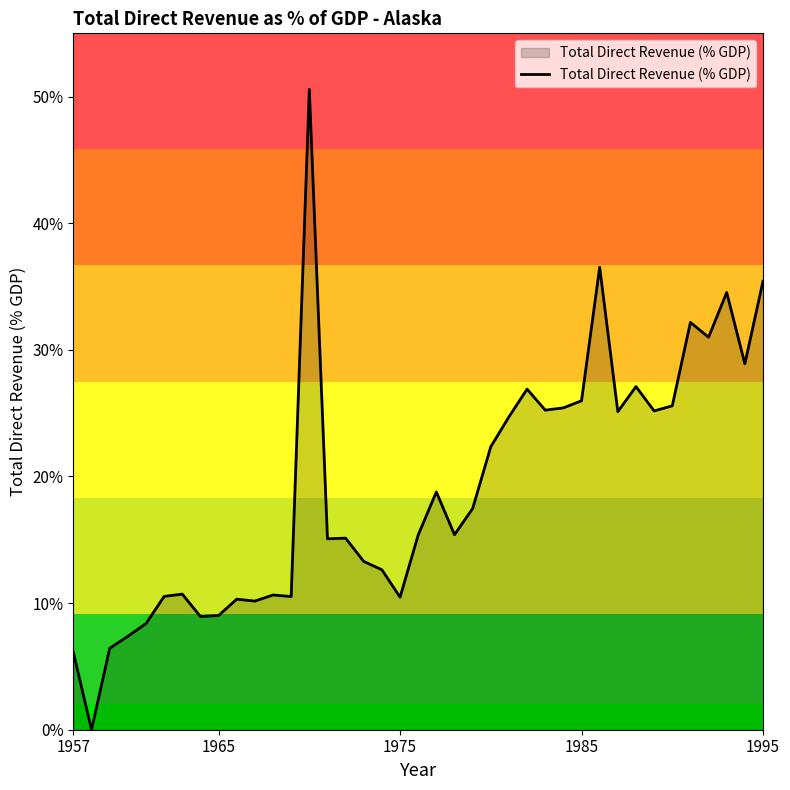

What is the greatest value displayed?

50.6